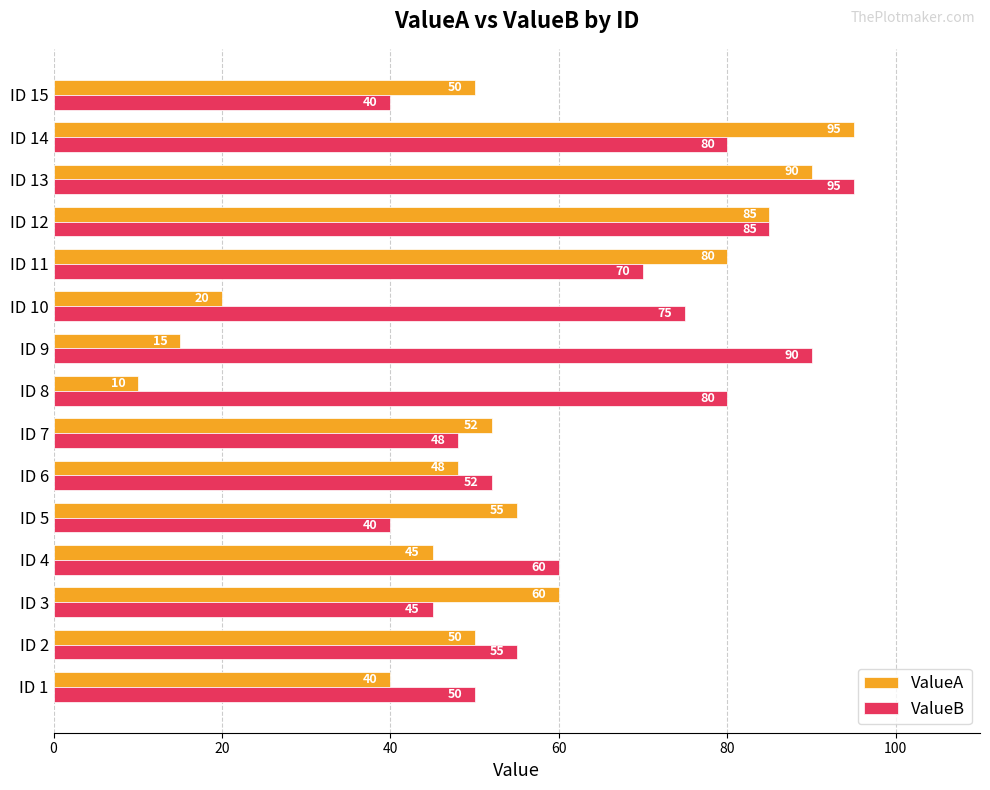

Which series has the widest spread of values?

ValueA